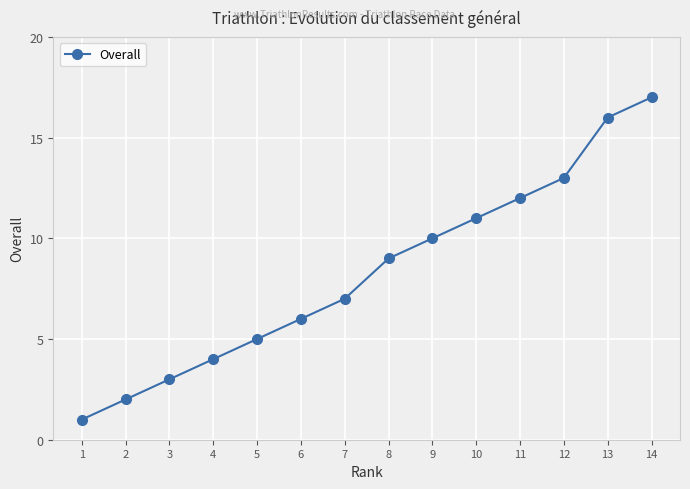

Rank the categories by value from lowest to highest.

1, 2, 3, 4, 5, 6, 7, 8, 9, 10, 11, 12, 13, 14